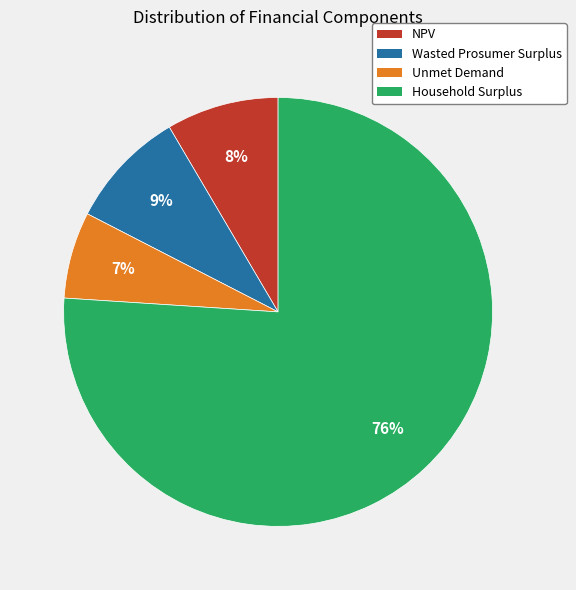

What is the largest slice in the pie chart?

Household Surplus